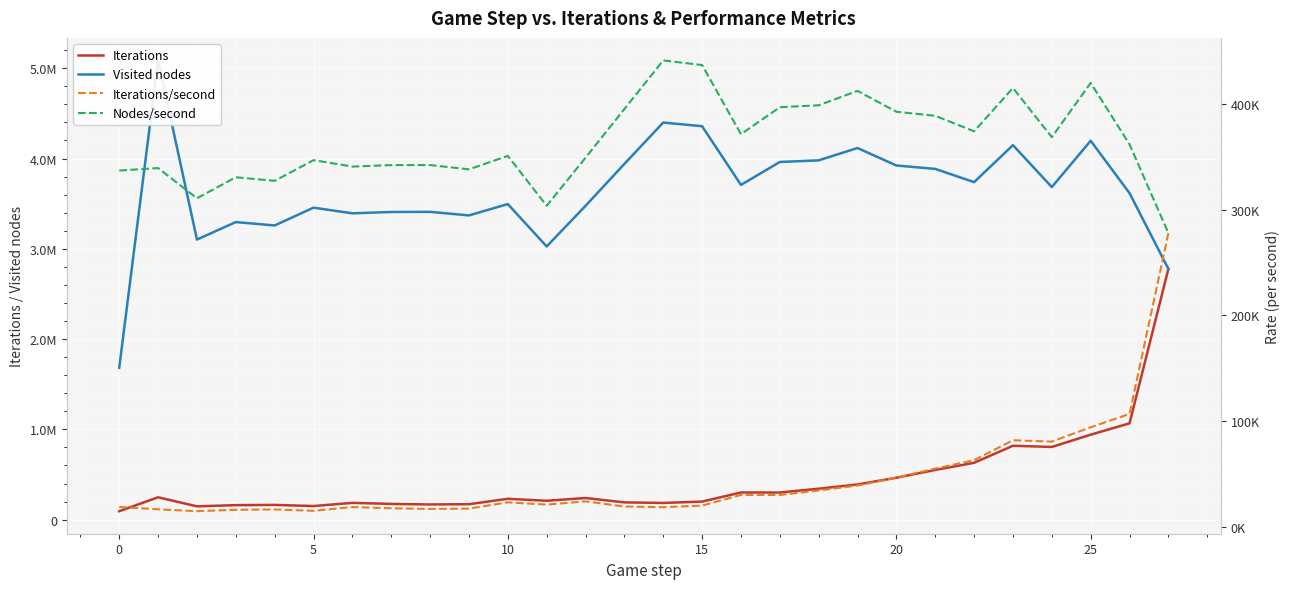

True or false: Iterations and Nodes/second intersect in this chart.

True